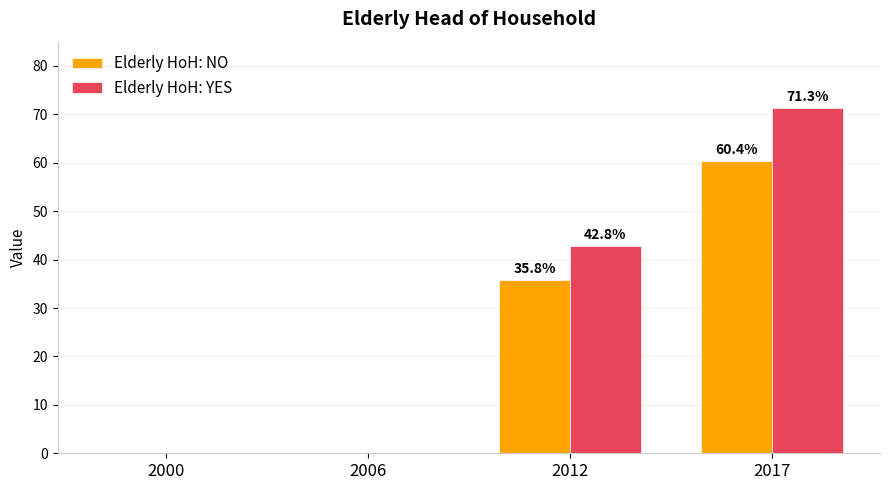

What is the maximum value for Elderly HoH: NO?

60.4